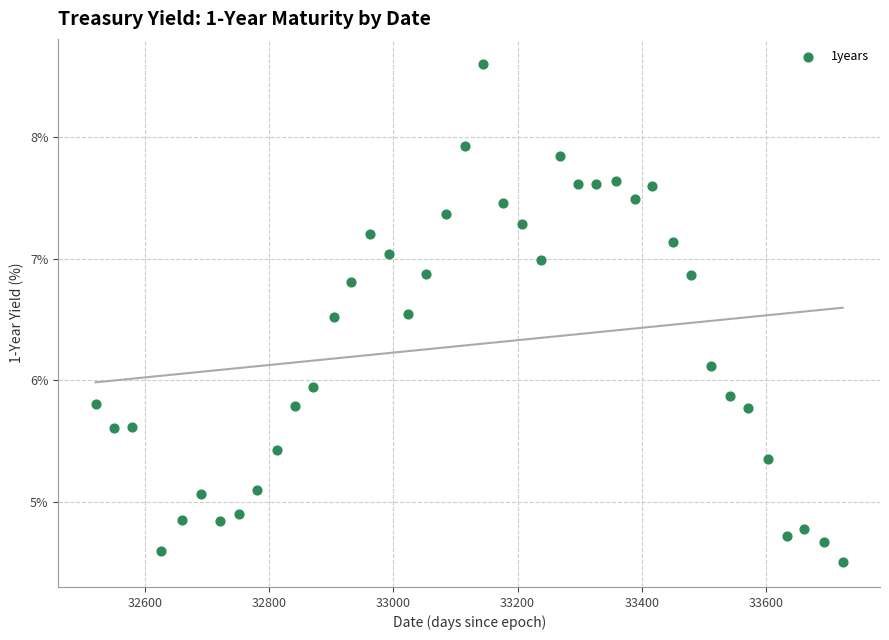

What is the range of Y values (max minus min)?

4.1